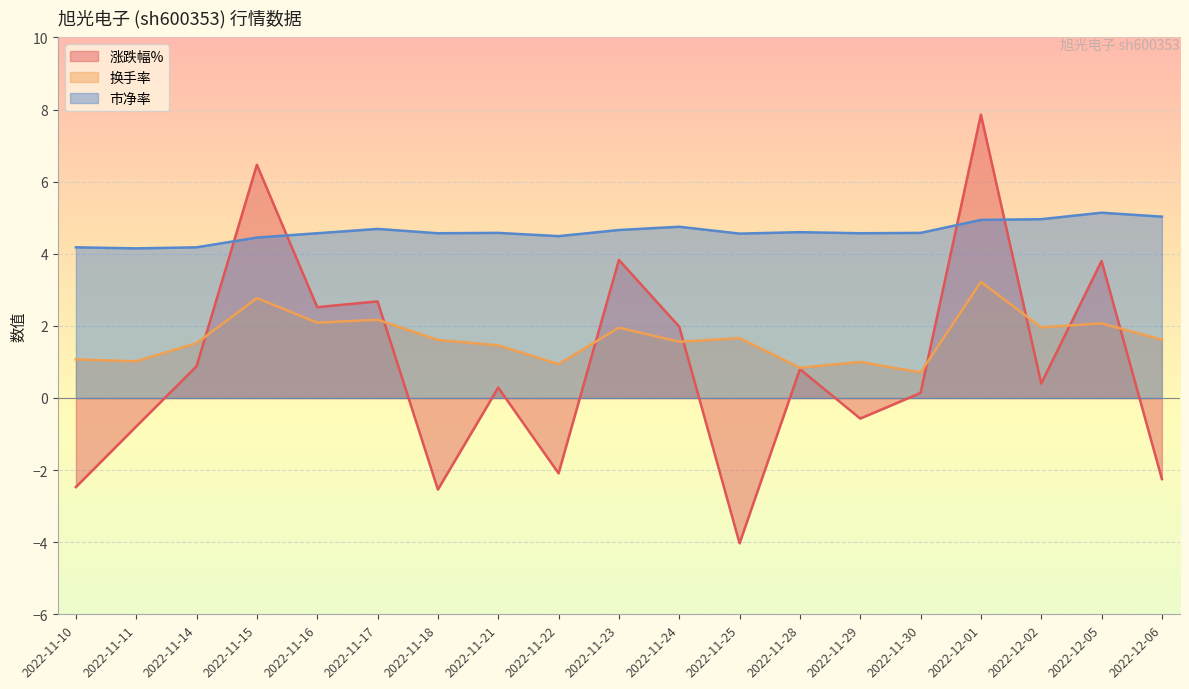

Rank the series by their average value, from lowest to highest.

涨跌幅%, 换手率, 市净率